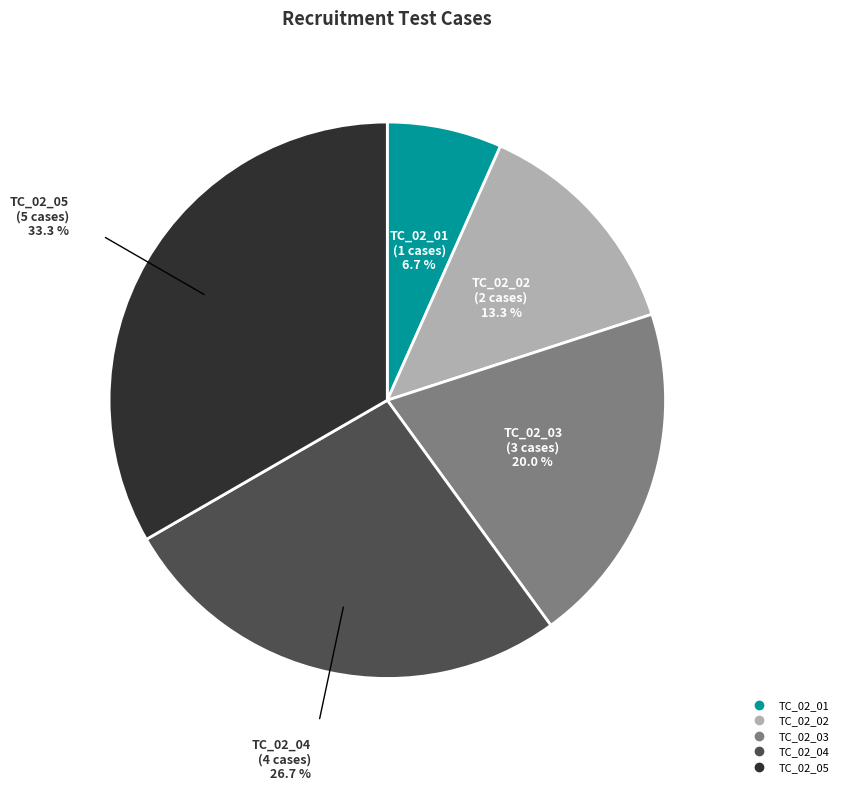

To the nearest percent, what portion does TC_02_01 represent?

7%